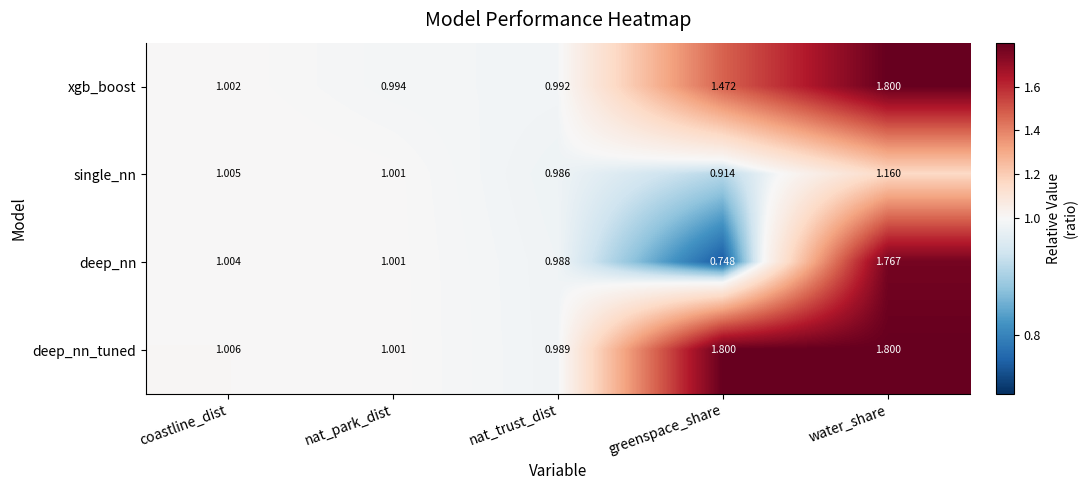

At which category does the chart reach its minimum across all series?

greenspace_share